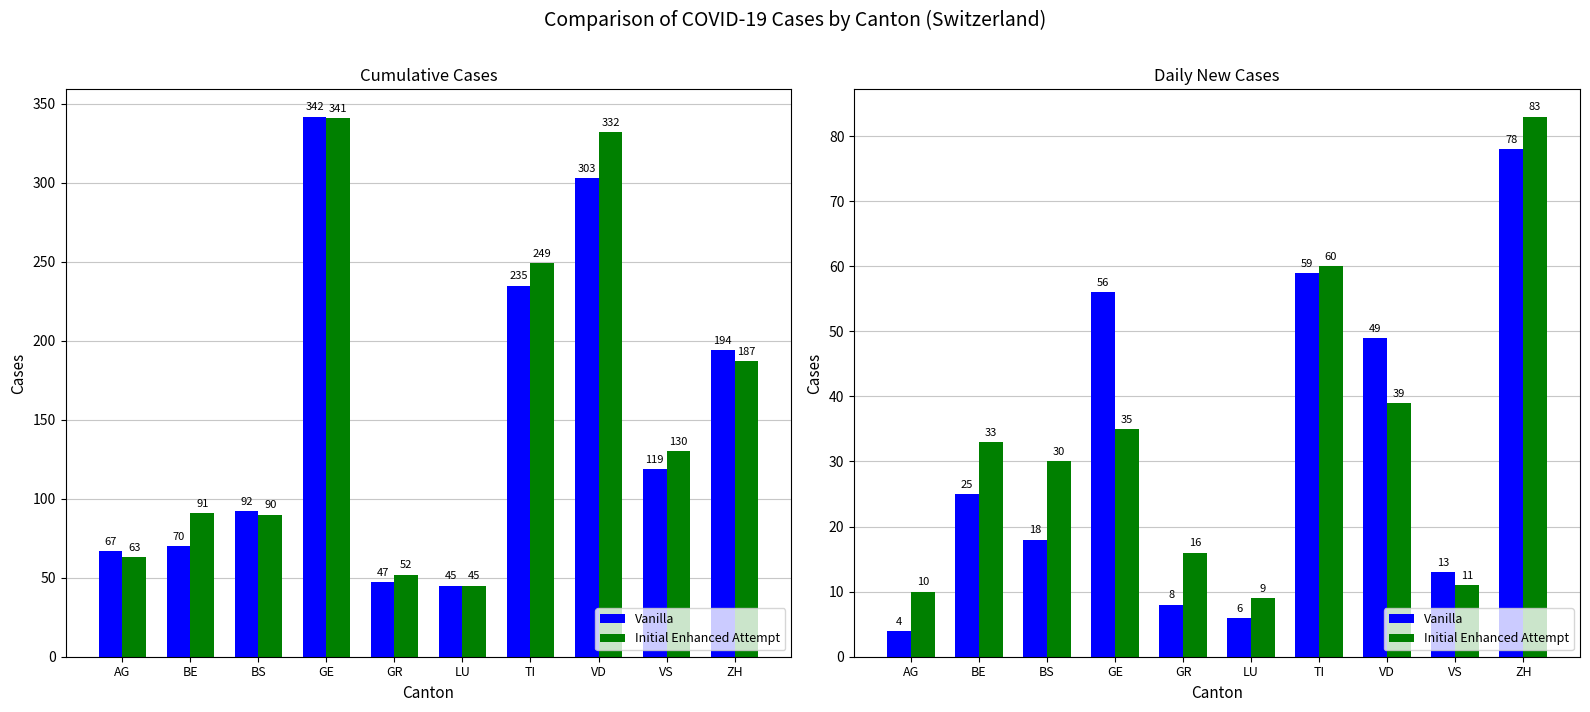

Rank the series at GE from lowest to highest value.

Initial Enhanced Attempt, Vanilla